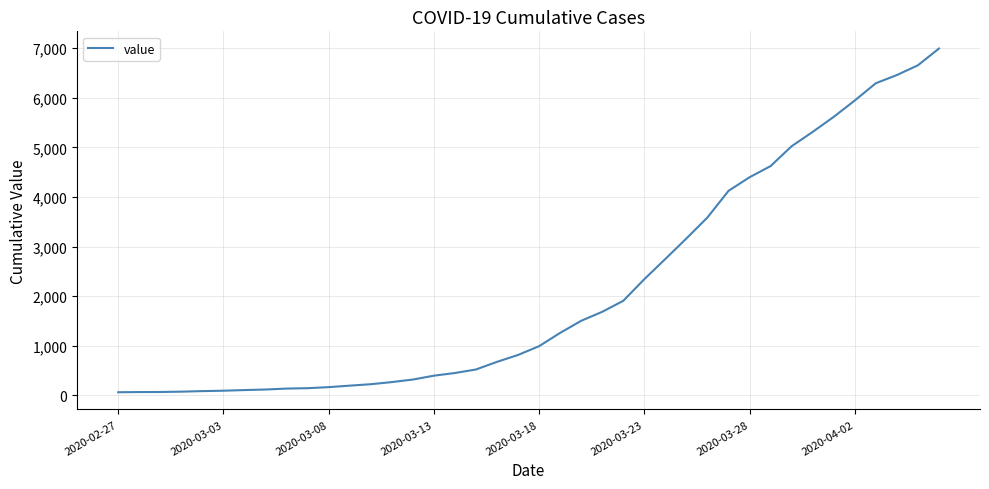

What is the maximum value shown in the chart?

6995